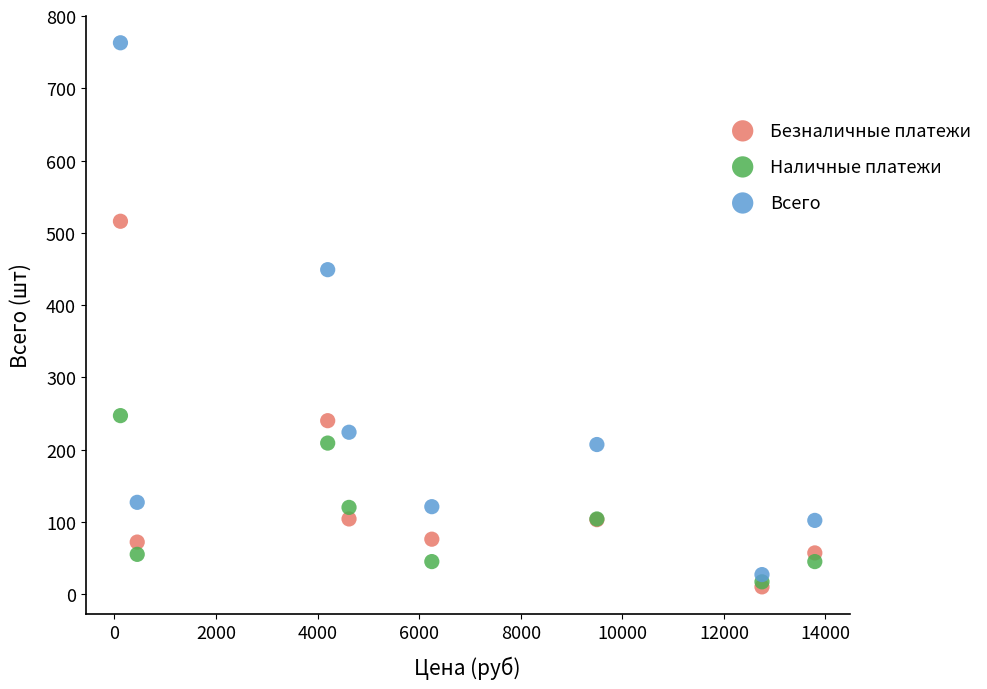

Which series contains the highest Y value?

Всего